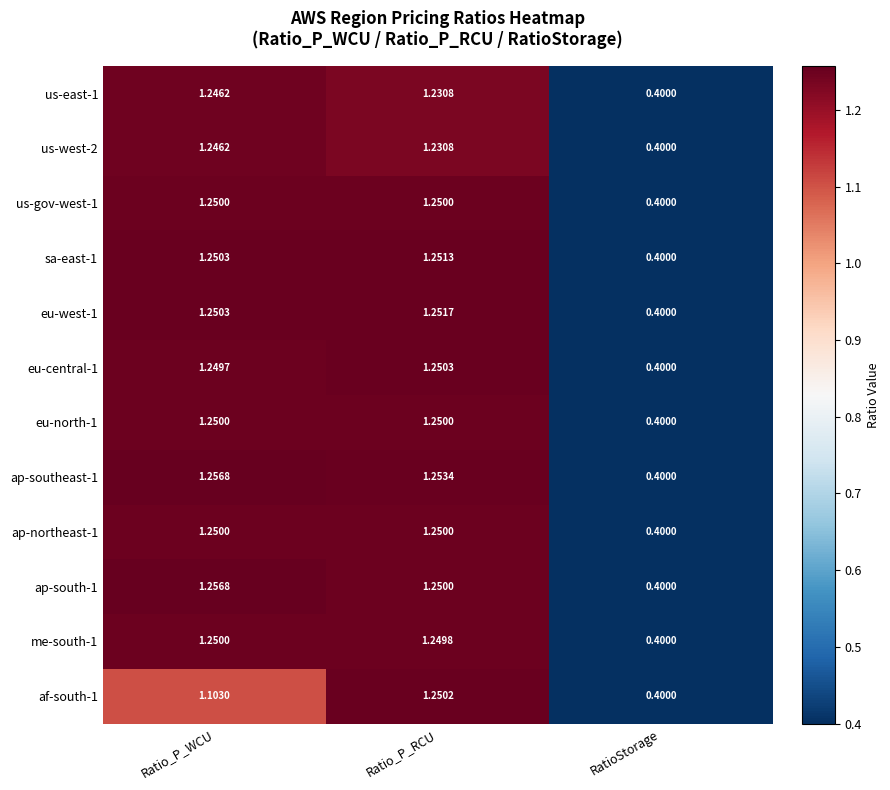

Is the value of sa-east-1 at RatioStorage greater than the value of me-south-1 at Ratio_P_RCU?

No